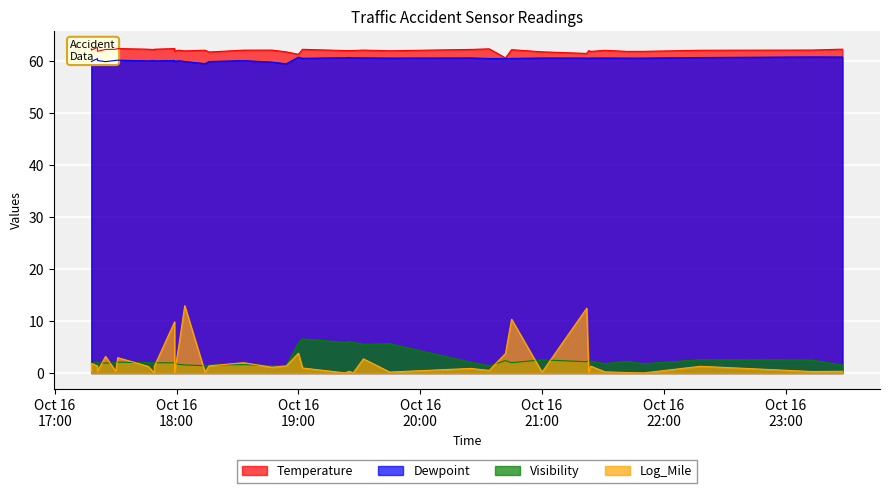

The Temperature series shows 61.3 at 20. True or false?

True